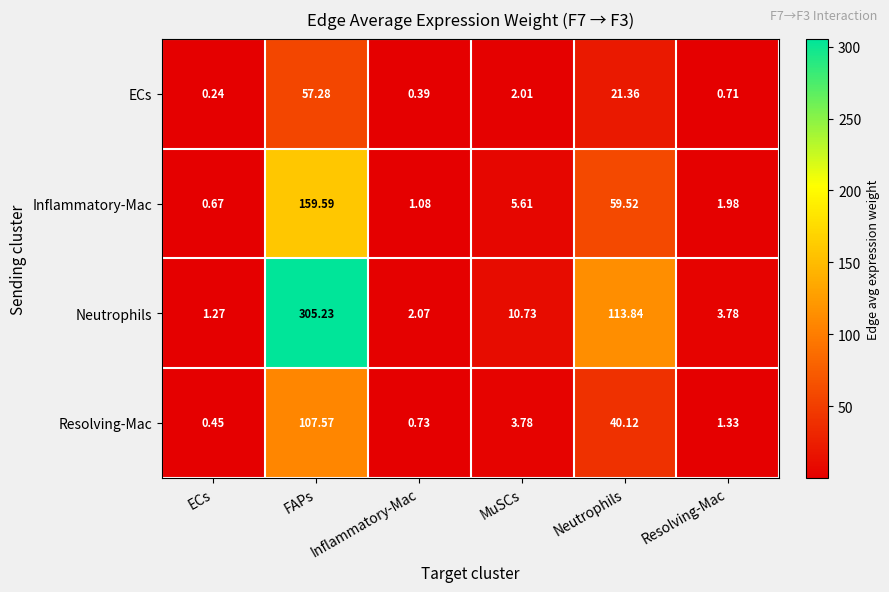

Which series has the largest total across all categories?

Neutrophils